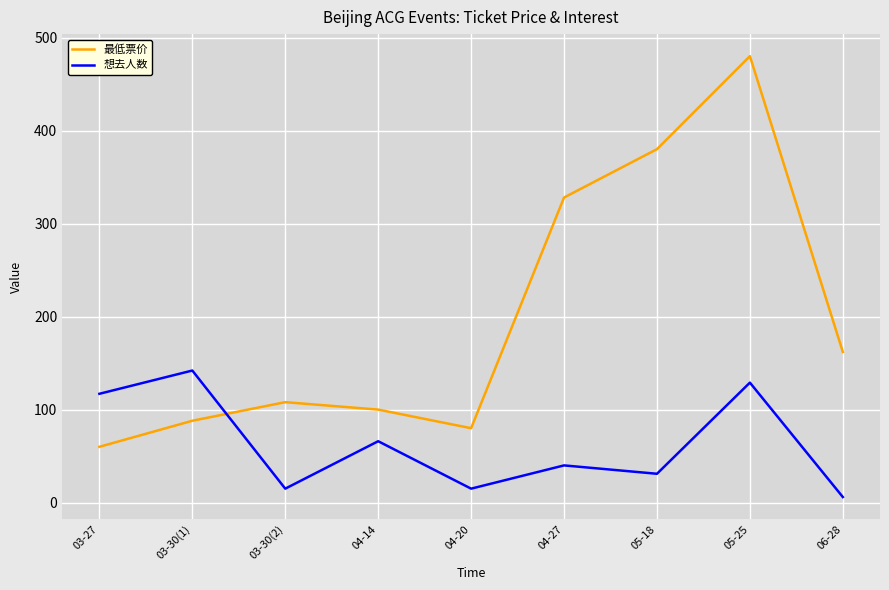

The value of 最低票价 at 03-30(2) is 108. True or false?

True